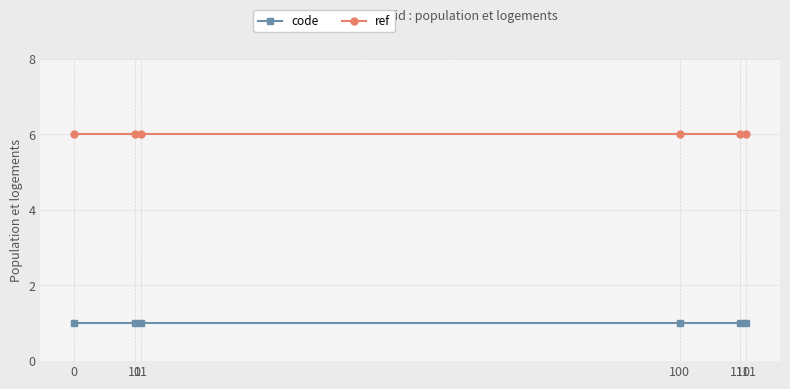

What is the total value across all series at 0?

7